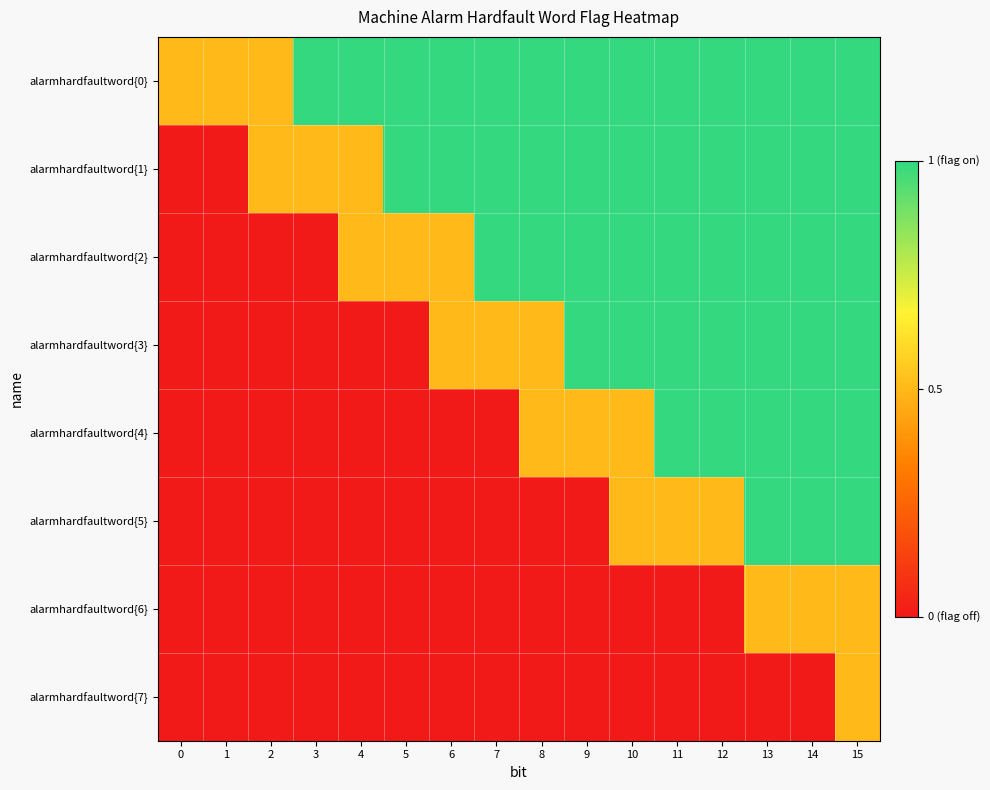

Between 3 and 11, which series saw the biggest shift?

alarmhardfaultword{2}